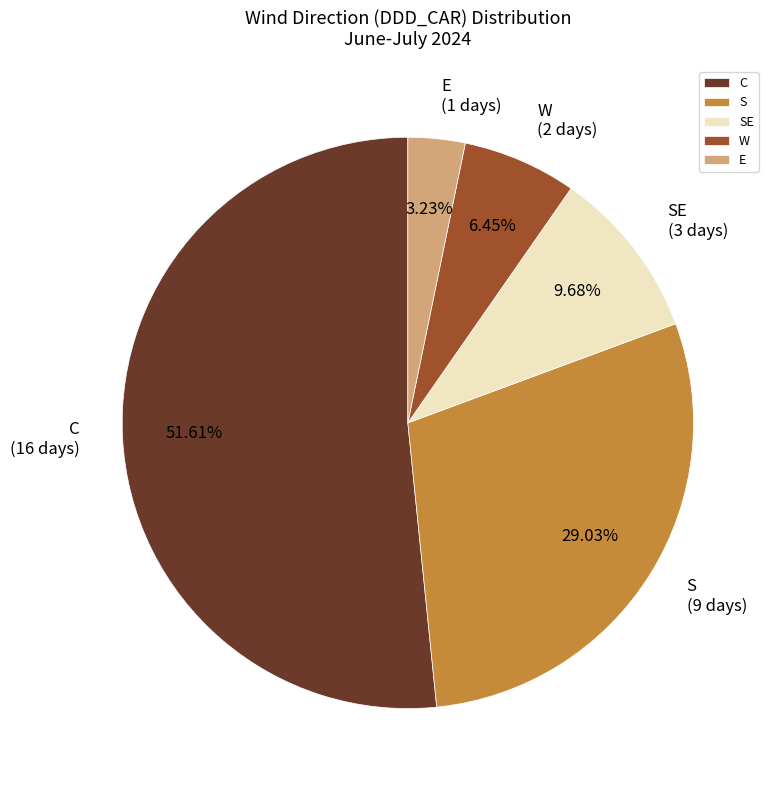

Rank the categories by value from highest to lowest.

C, S, SE, W, E